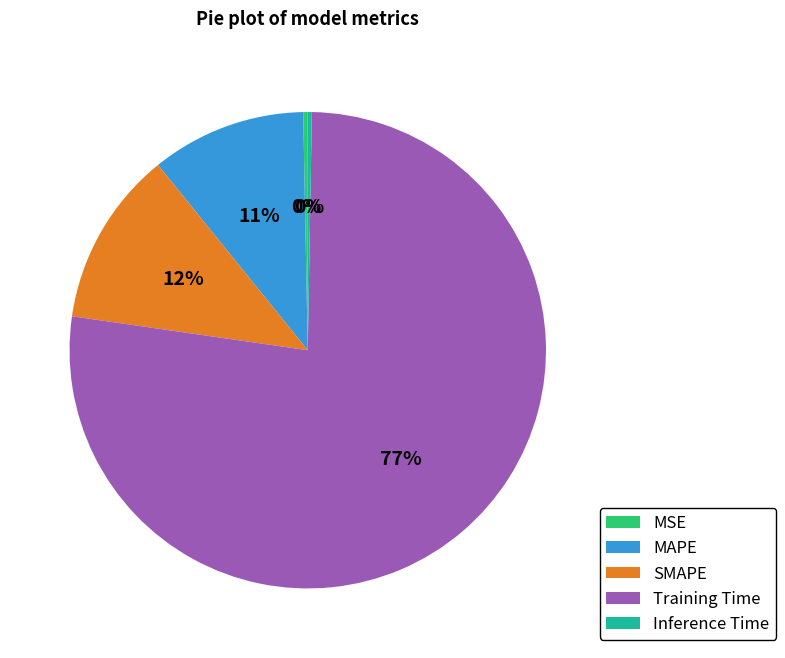

To the nearest percent, what percentage of the pie is Training Time?

77%